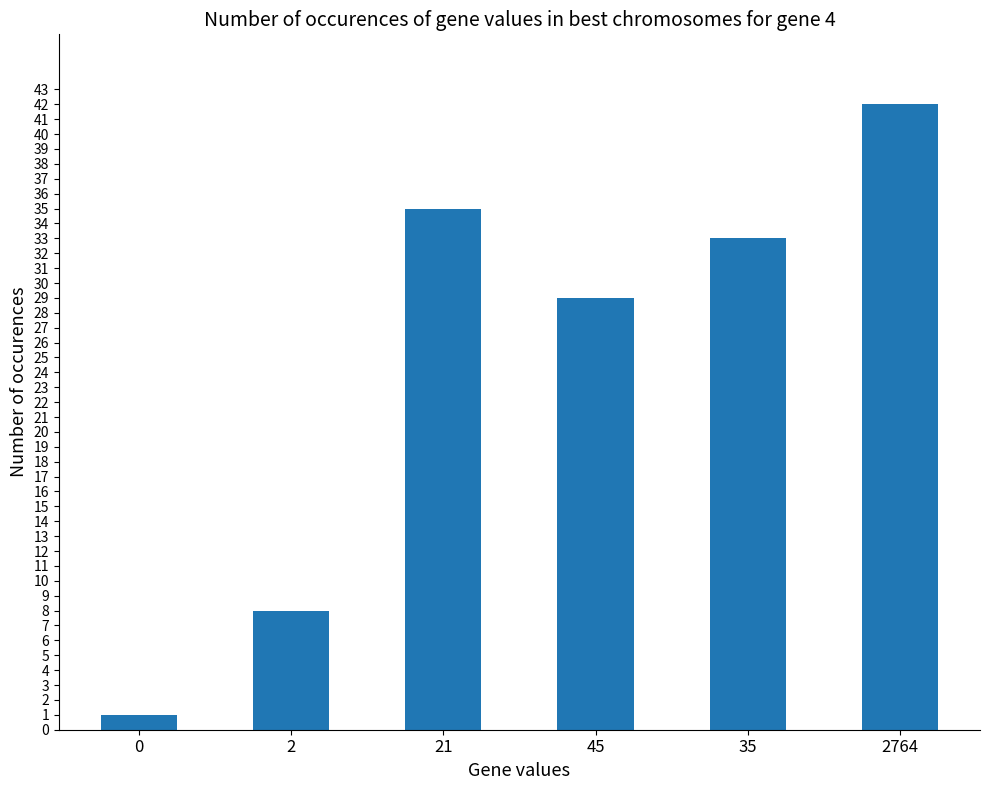

What is the maximum value shown in the chart?

42